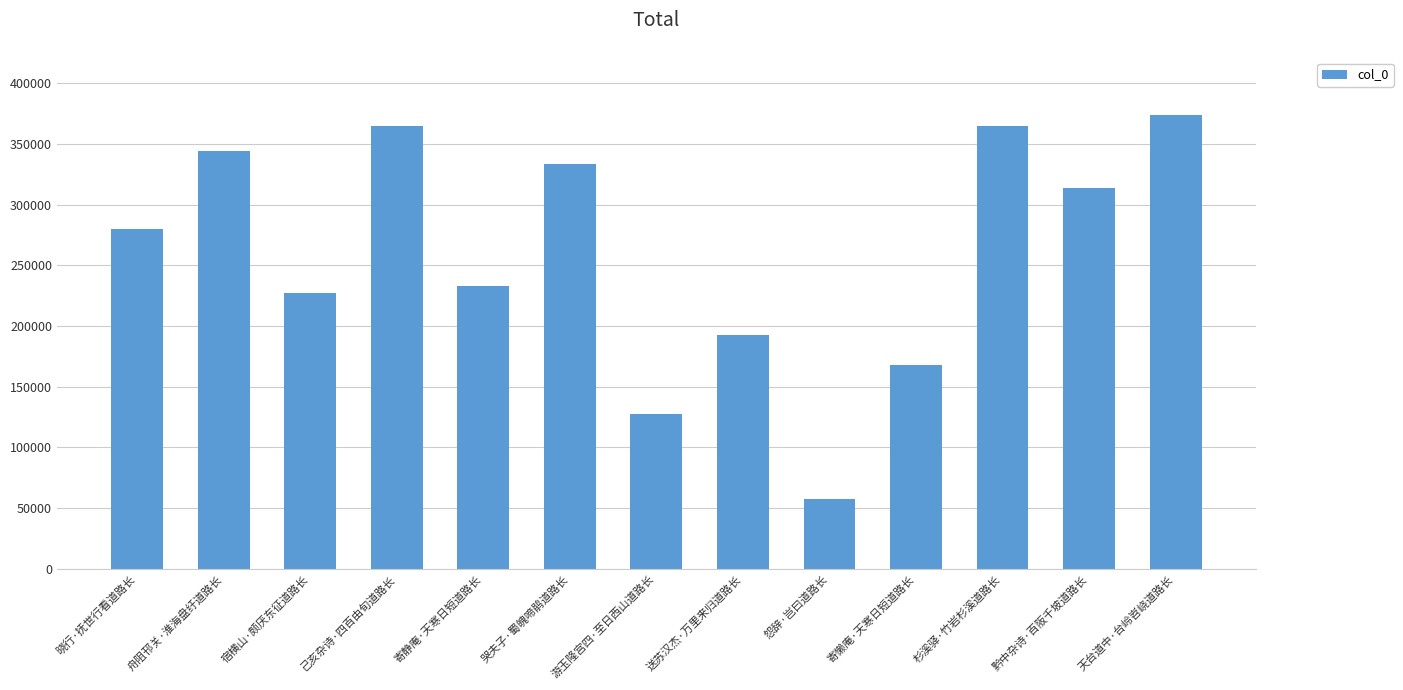

The value at 哭夫子·蜀魄啼鹃道路长 is 333192. True or false?

True